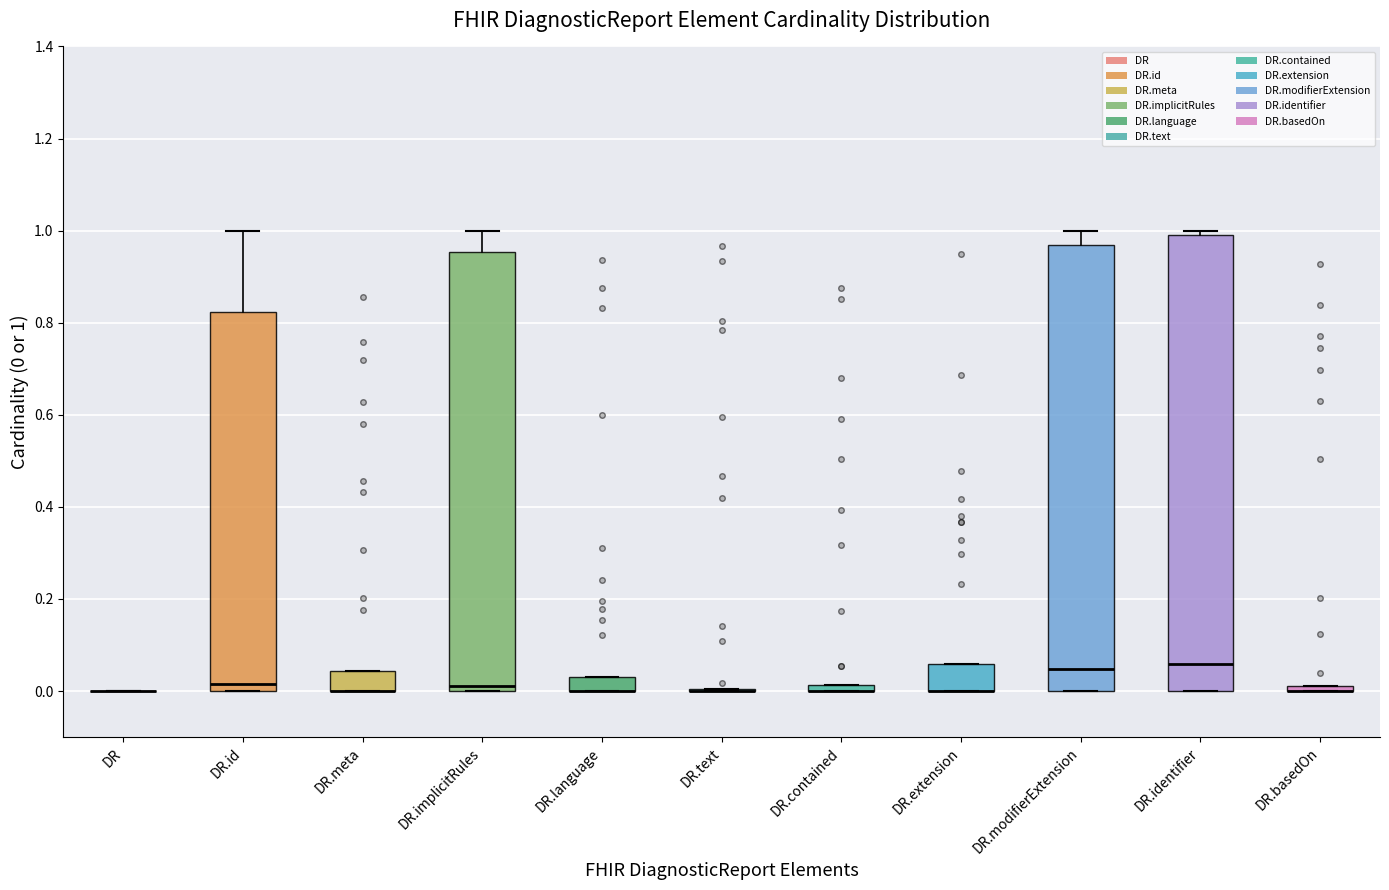

Comparing the boxes themselves (not the whiskers), which one is the tallest?

DR.identifier